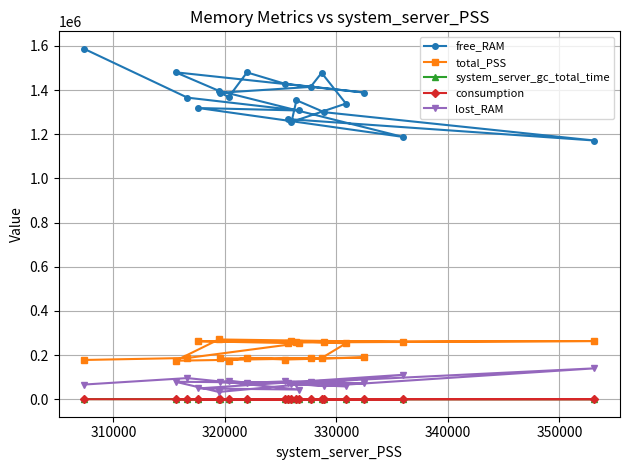

At how many categories does at least one series exceed 436263?

20